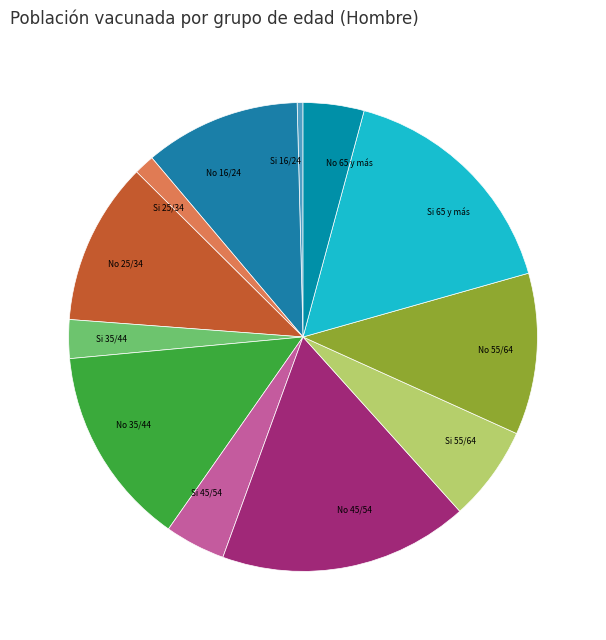

Count the number of slices in the pie.

12